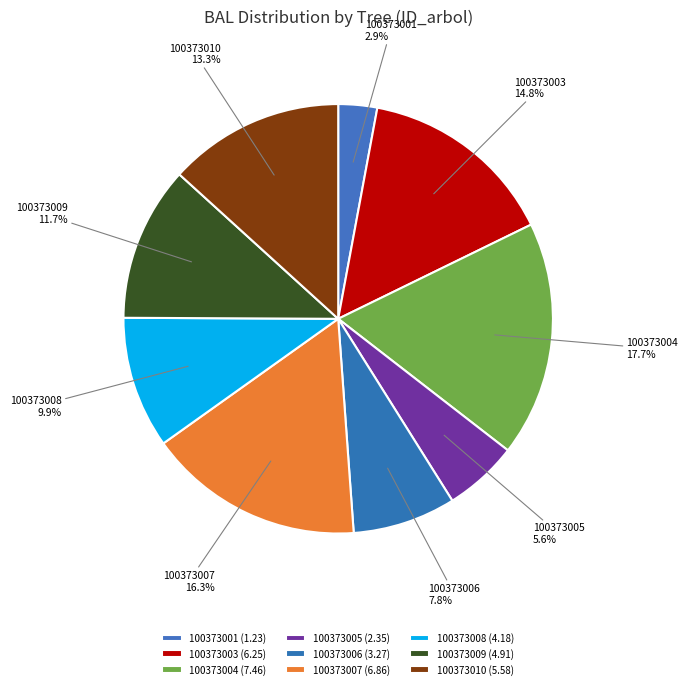

How many segments does this pie chart have?

9